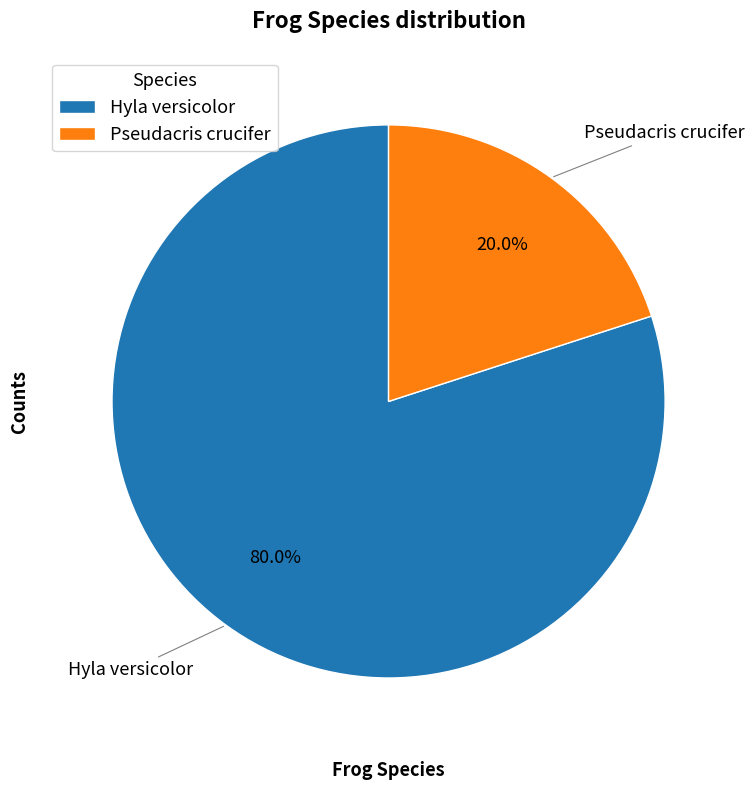

To the nearest percent, what portion does Pseudacris crucifer represent?

20%